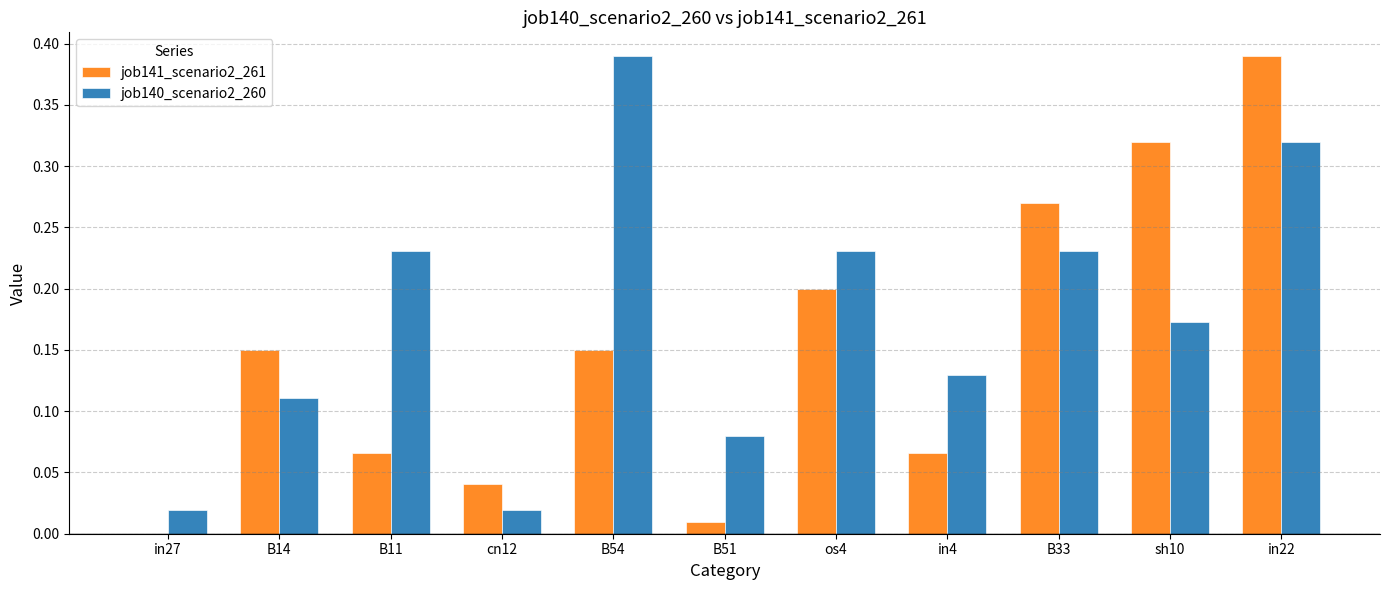

At which label does job141_scenario2_261 reach its peak?

in22